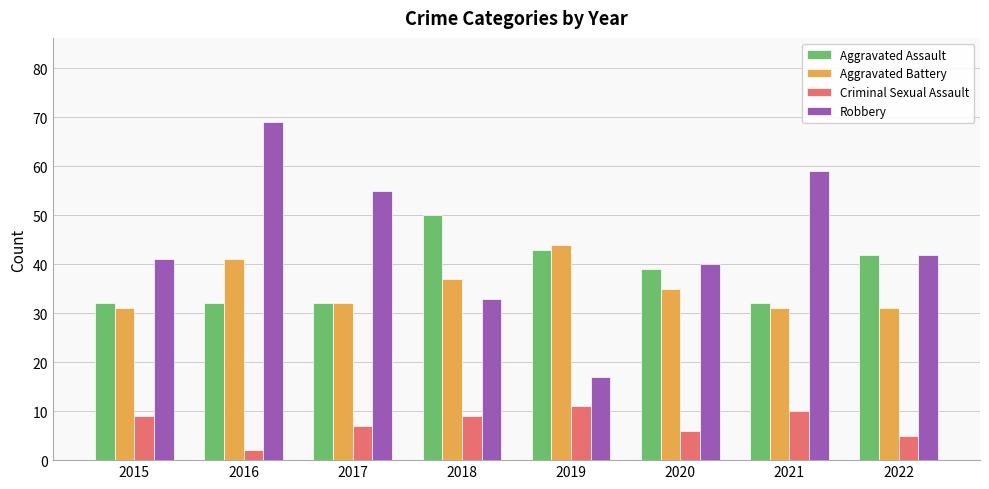

What is the total value across all series at 2018?

129